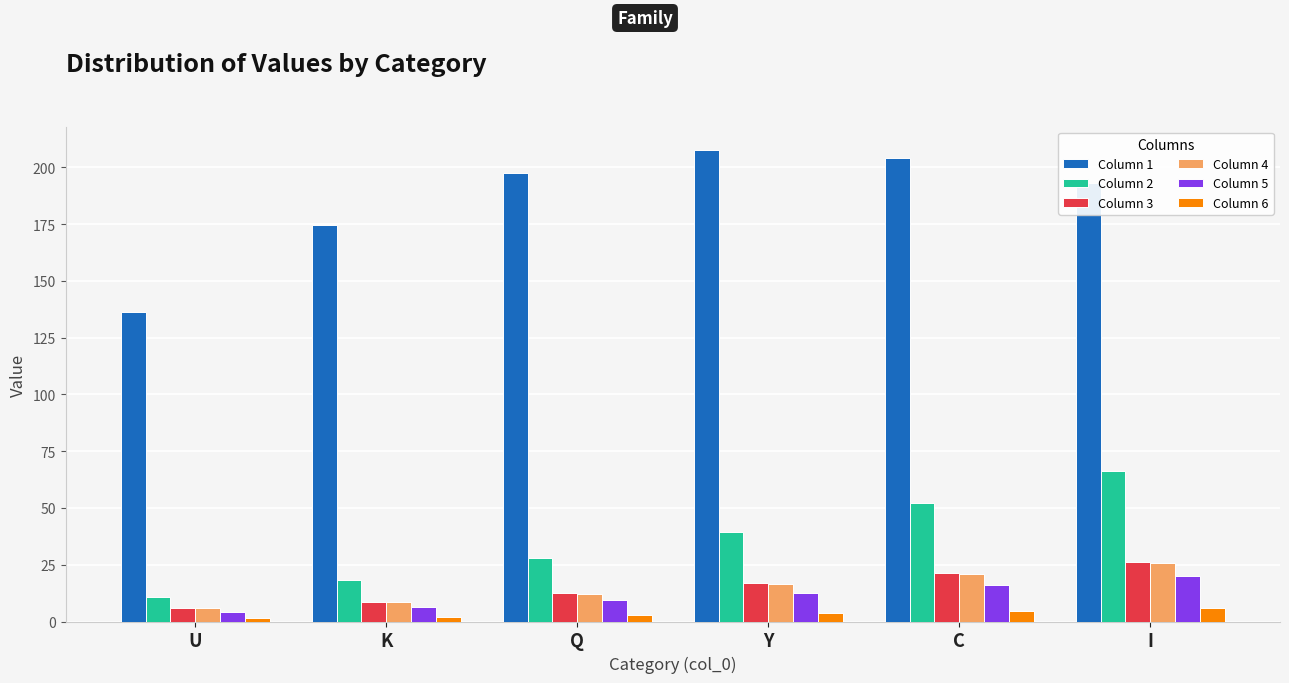

What is the lowest value of the Column 1 series?

136.2